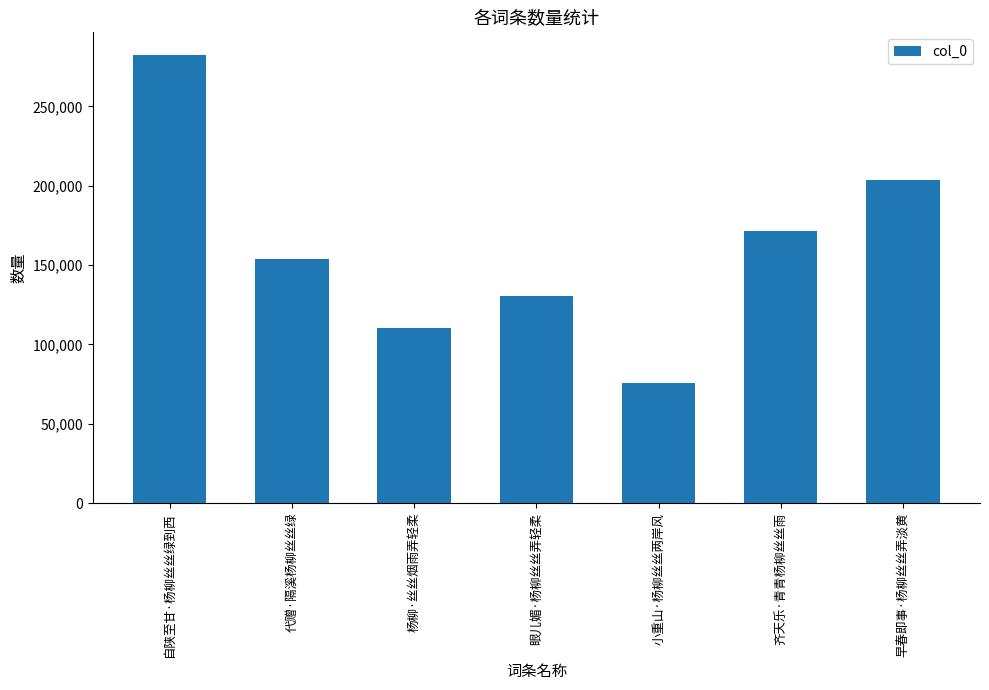

What is the ratio of the value at 小重山·杨柳丝丝两岸风 to the value at 代赠·隔溪杨柳丝丝绿?

0.5